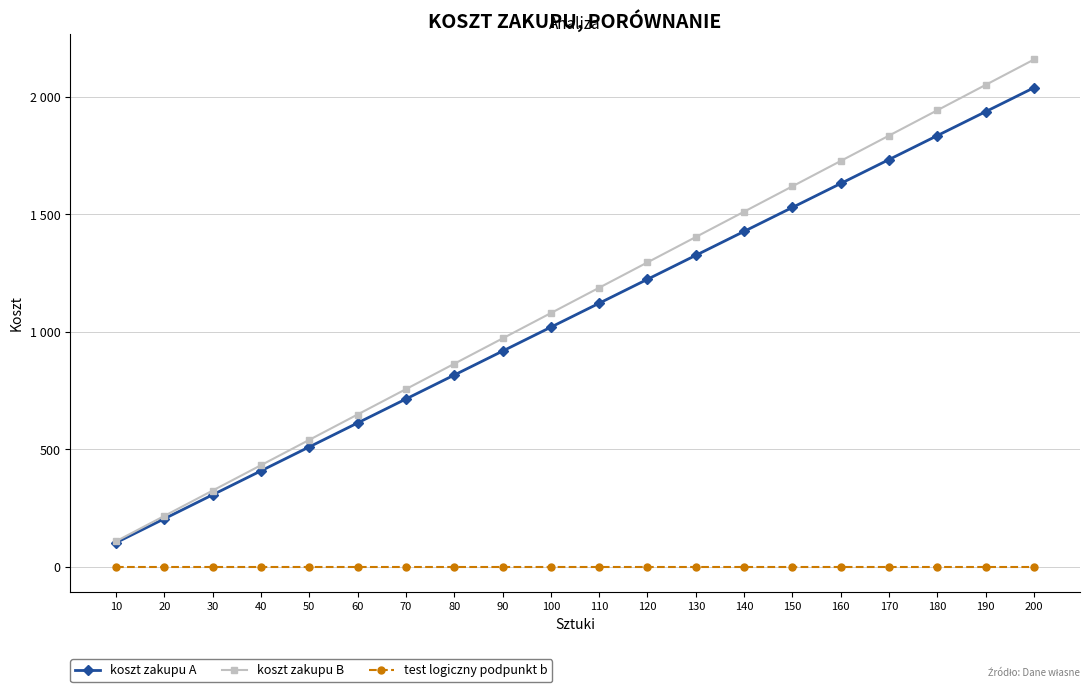

What is the difference between the maximum and minimum values in the koszt zakupu A series?

1938